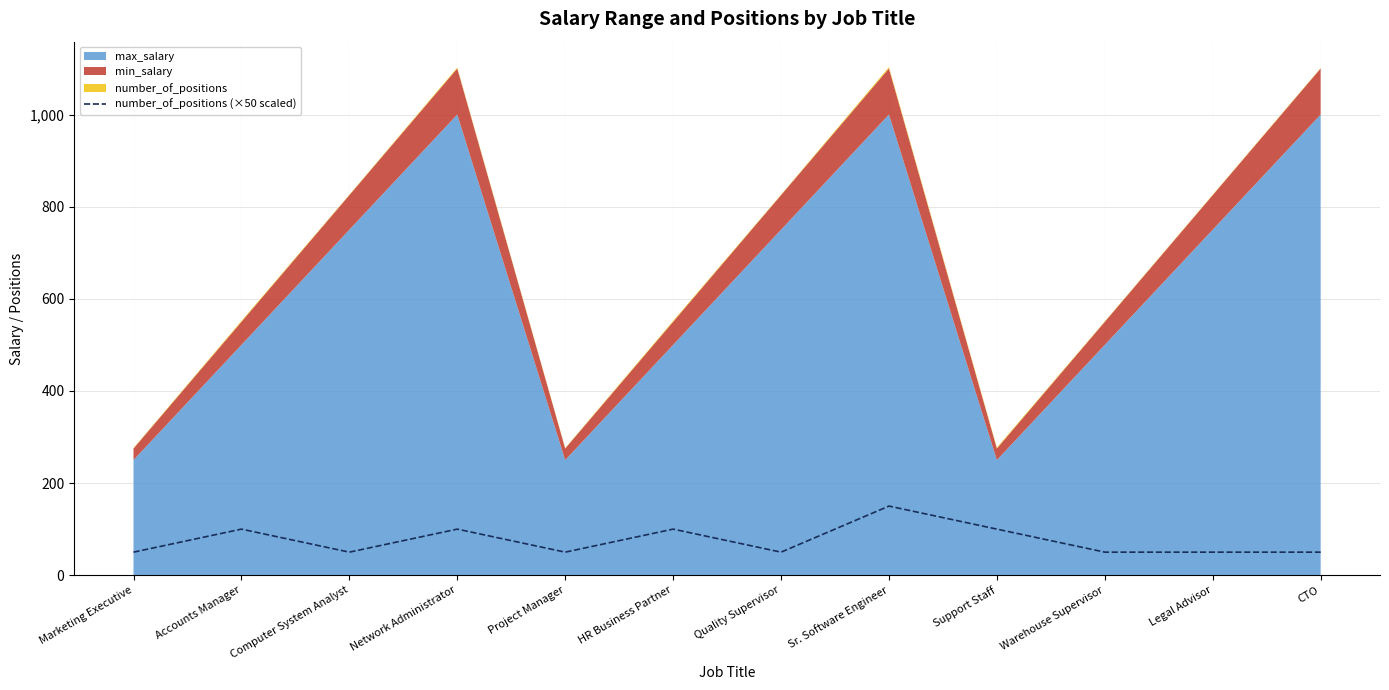

Count the values in the range 50 to 100.

11